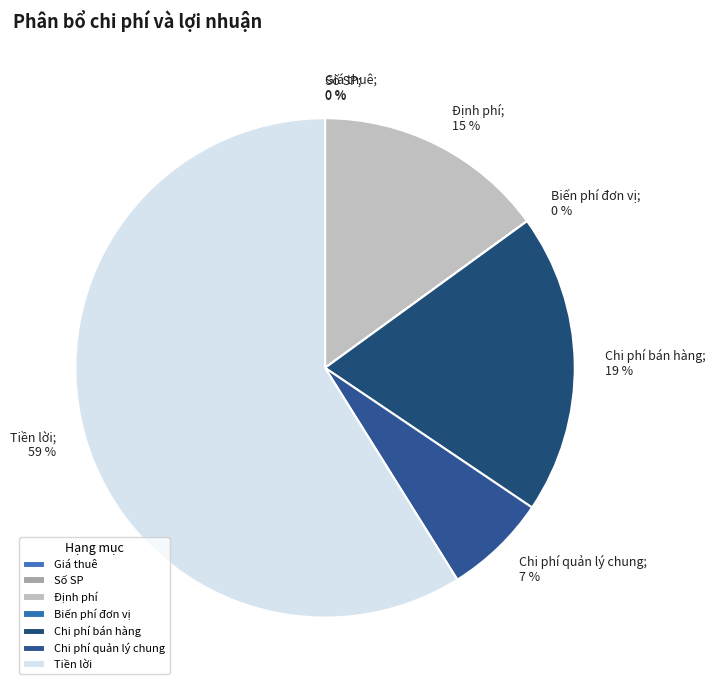

To the nearest percent, what percentage of the pie is Chi phí quản lý chung?

7%